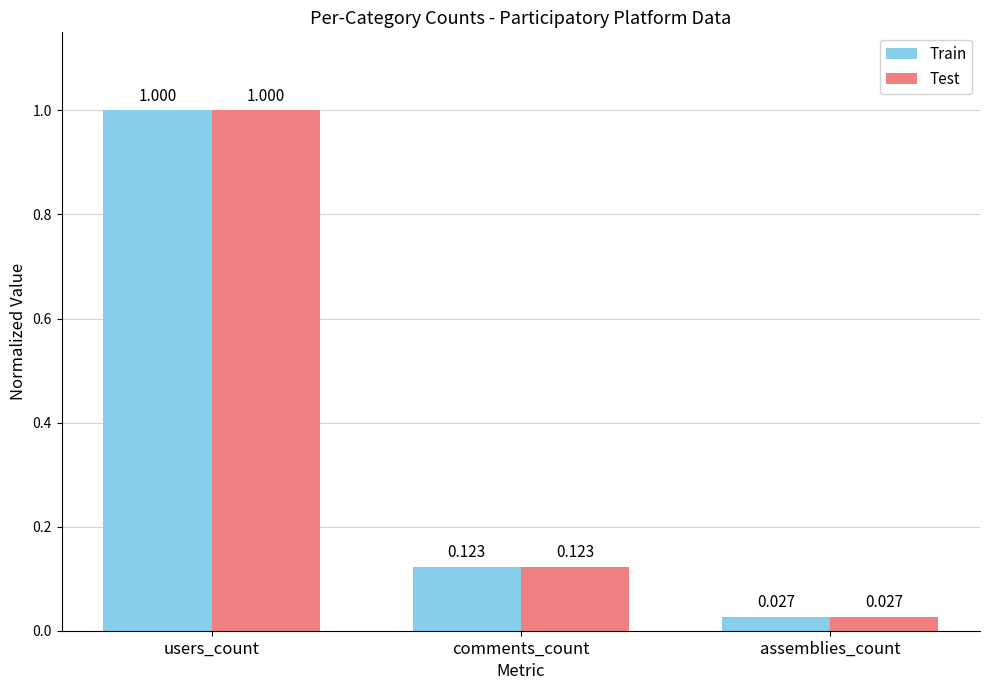

Is the value of Train at users_count greater than the value of Test at assemblies_count?

Yes